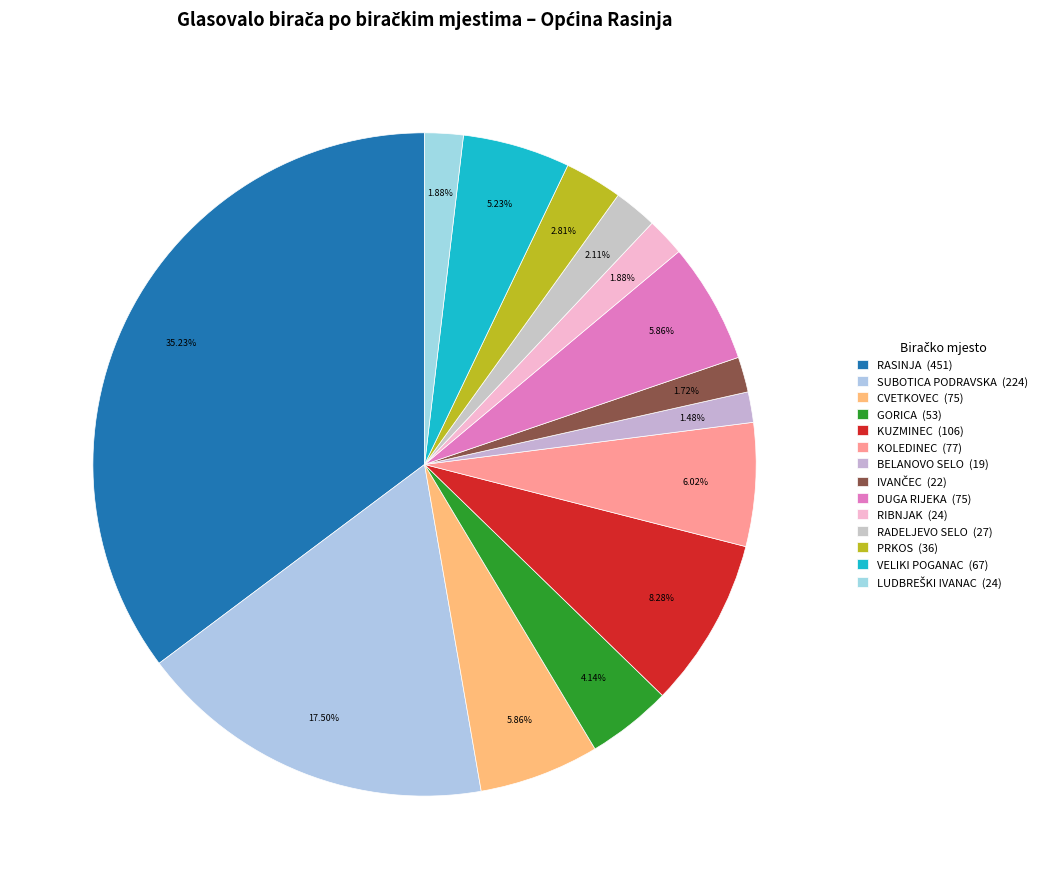

How many segments does this pie chart have?

14